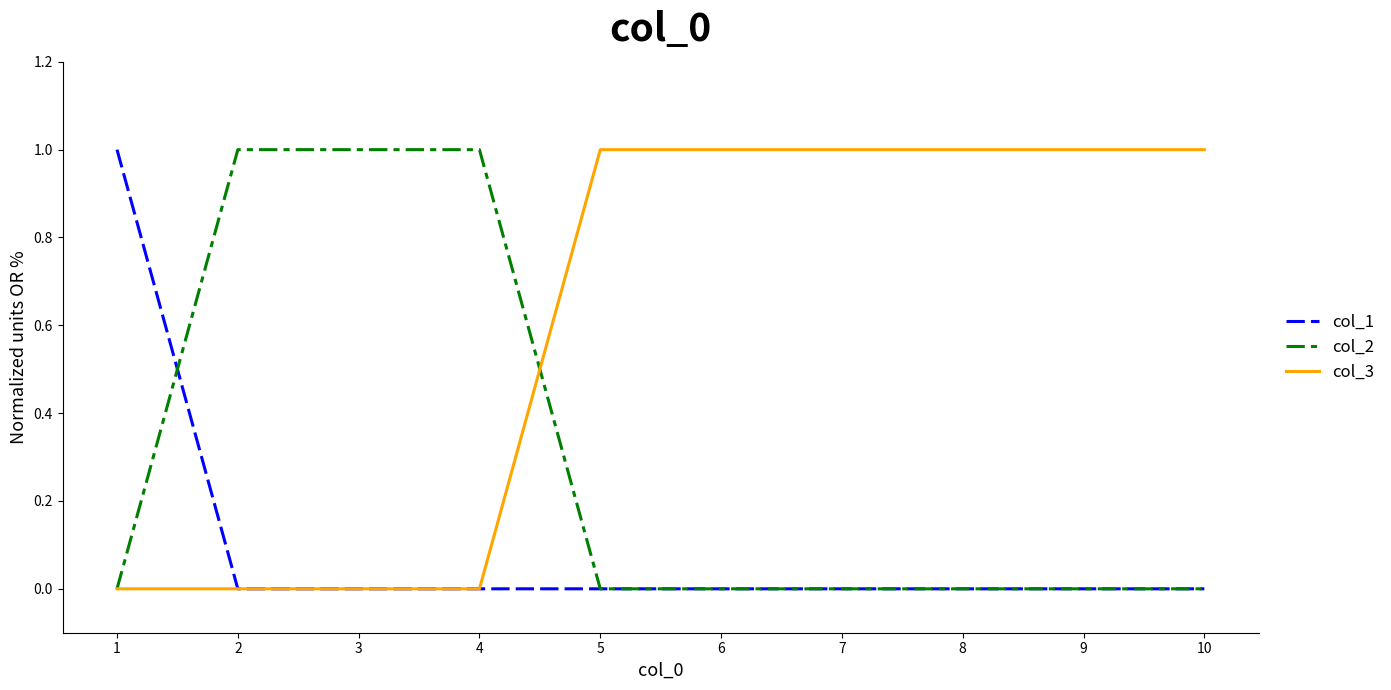

Is it true that col_2 equals 1 at 3?

True